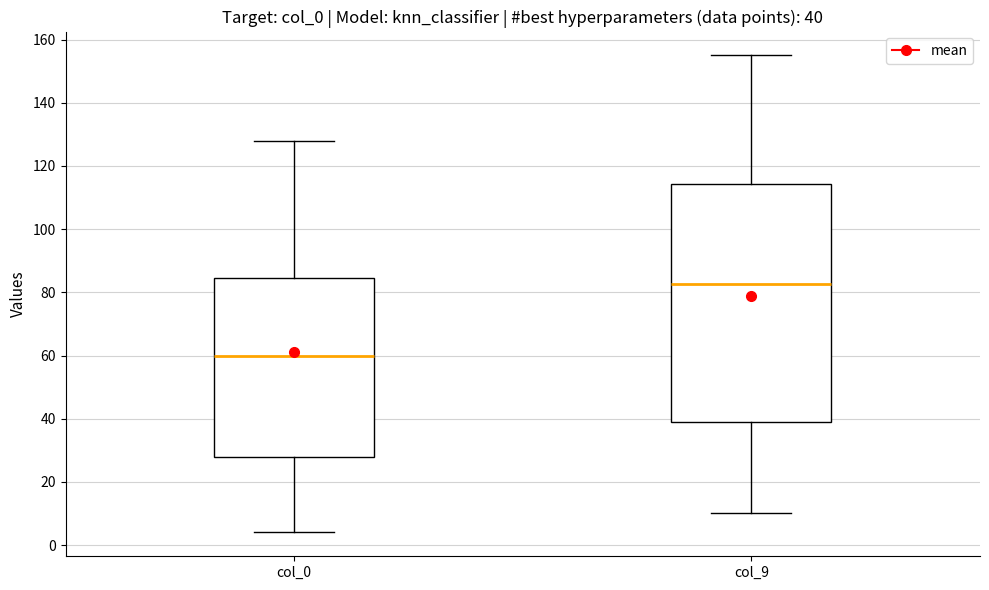

Which box has the highest median line?

col_9